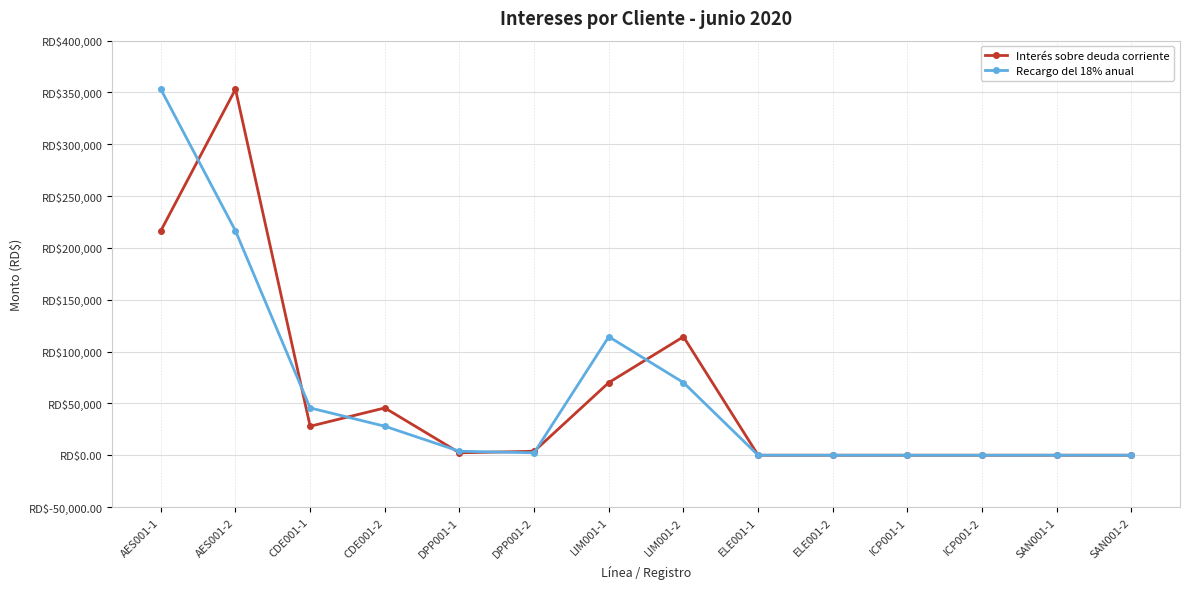

Is this an area chart (filled region under the line)?

No